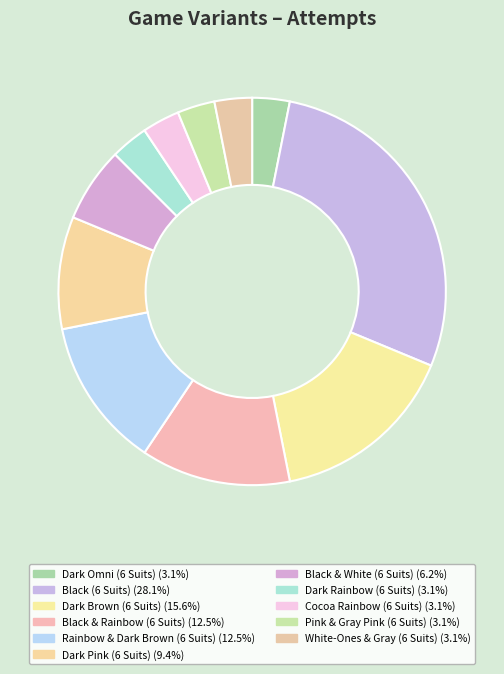

To the nearest percent, what is the difference between the largest and smallest slice percentages?

25%